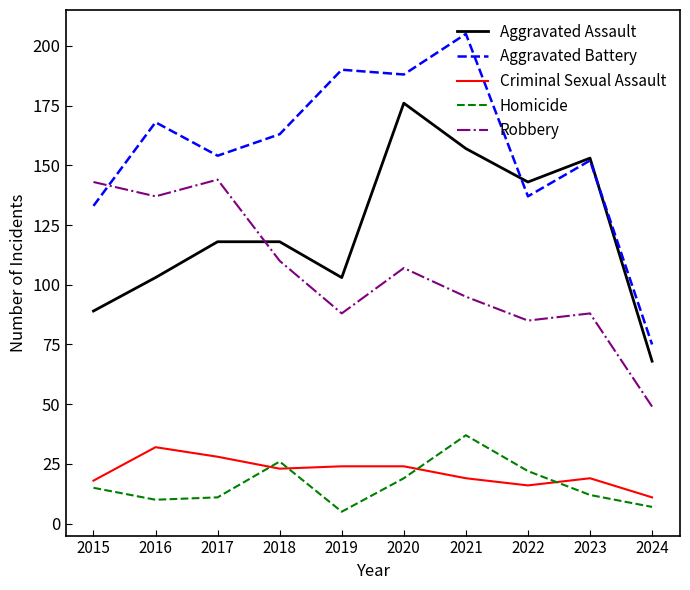

What is the lowest value of the Homicide series?

5